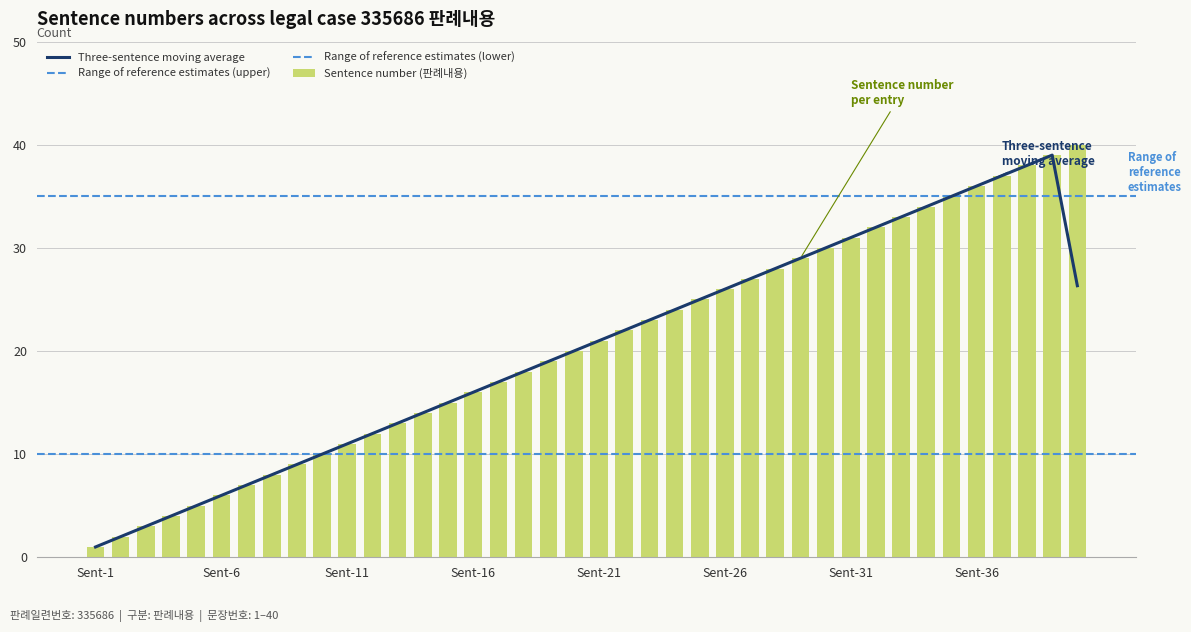

What is the value of the 33rd bar from the left?

33